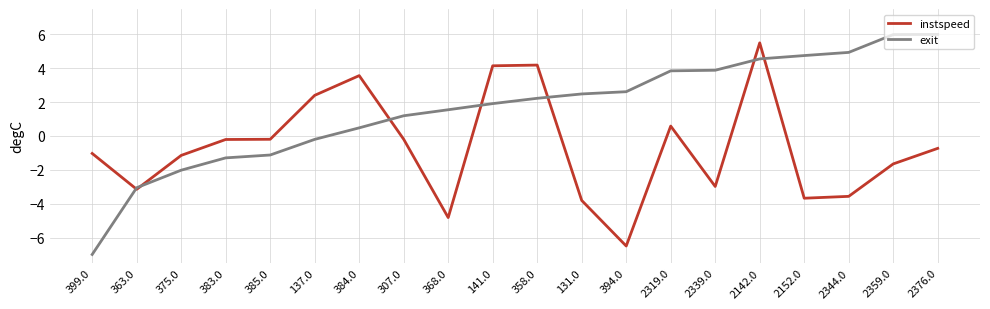

What is the maximum value for instspeed?

5.5